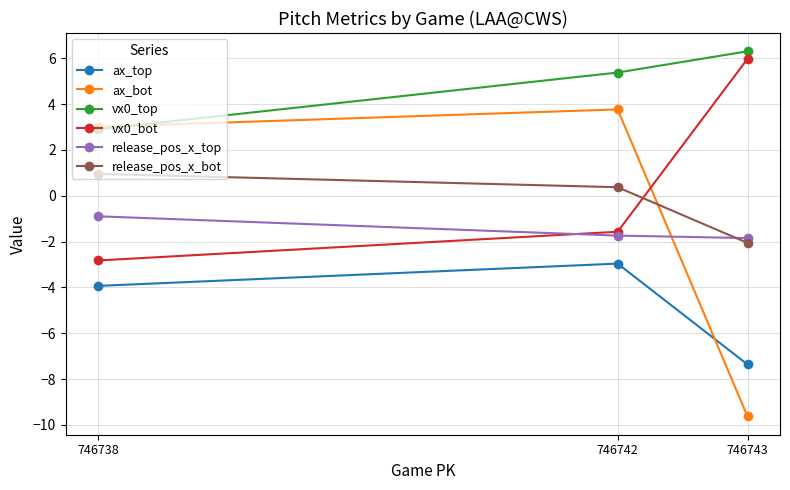

Reading left to right, extract all data points from this chart.

ax_top: 746738=-3.9	746742=-3.0	746743=-7.4
ax_bot: 746738=3.0	746742=3.8	746743=-9.6
vx0_top: 746738=2.9	746742=5.4	746743=6.3
vx0_bot: 746738=-2.8	746742=-1.6	746743=6.0
release_pos_x_top: 746738=-0.9	746742=-1.7	746743=-1.8
release_pos_x_bot: 746738=1.0	746742=0.4	746743=-2.1